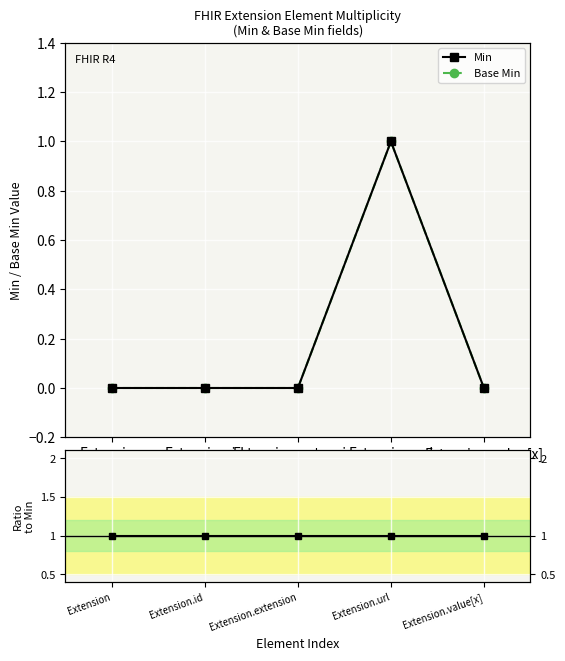

At how many categories does at least one series exceed 0?

5